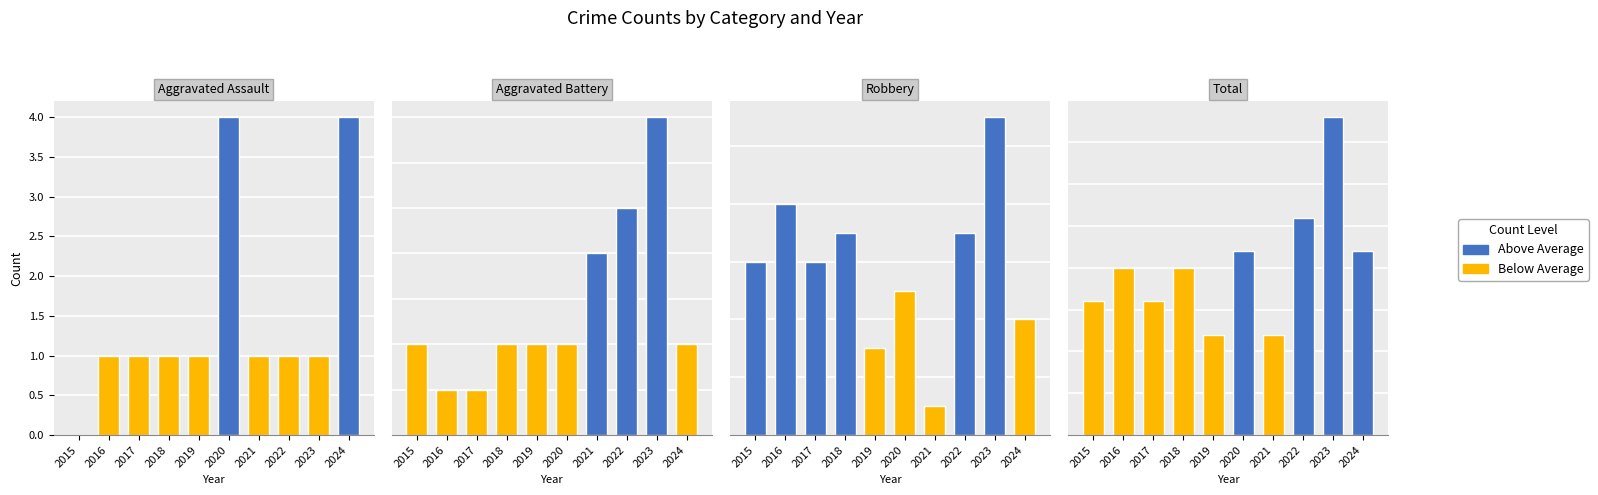

True or false: Robbery has a value of 11 at 2022.

False